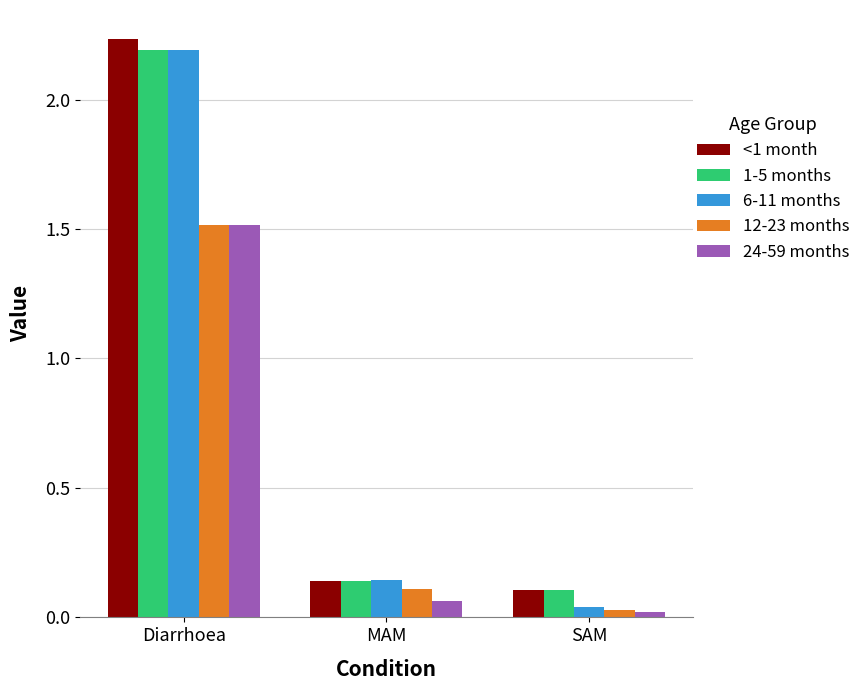

At which label does 12-23 months reach its peak?

Diarrhoea